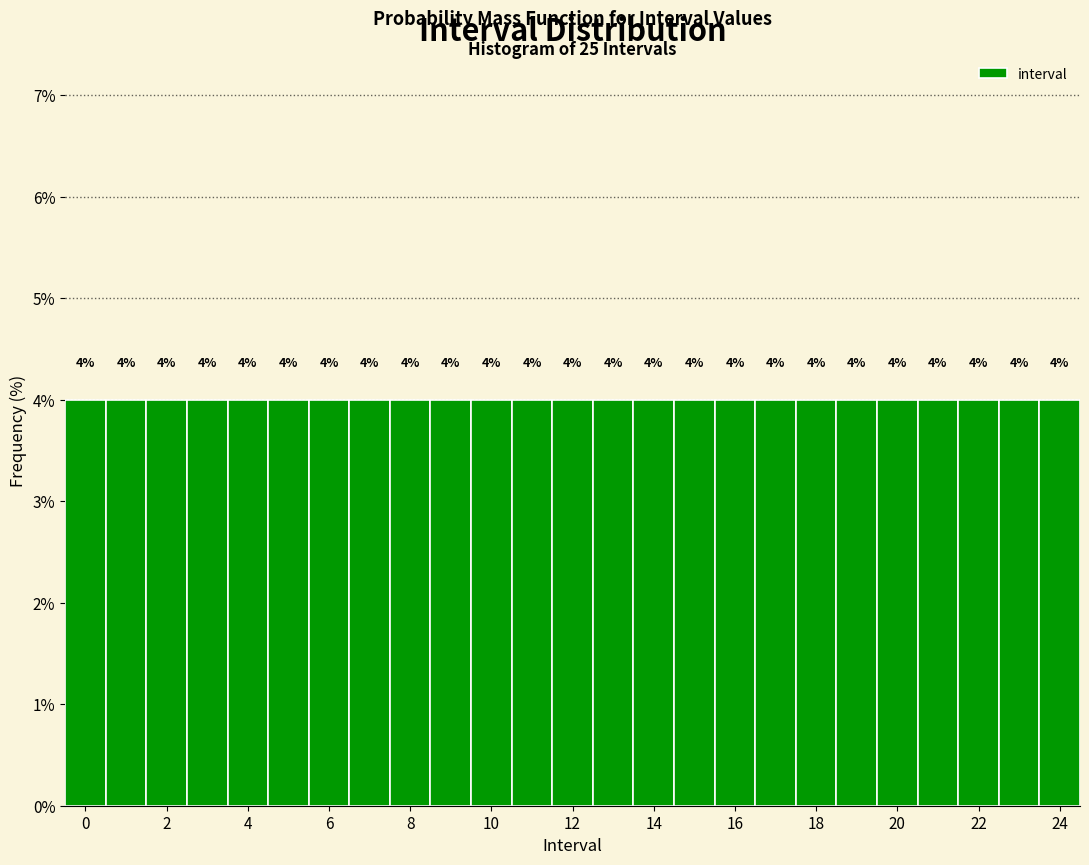

What is the height of the bar covering 7.5 to 8.5 on the x-axis? The bar edges are not printed on the chart, so give them approximately, as read against the axis.

4